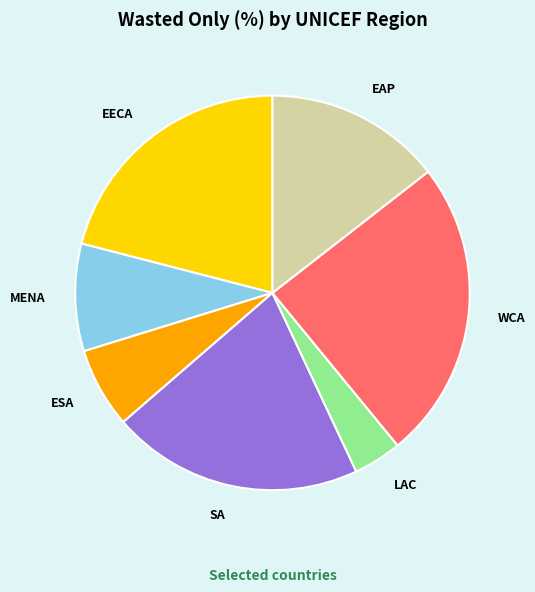

Is SA the majority of the pie?

No